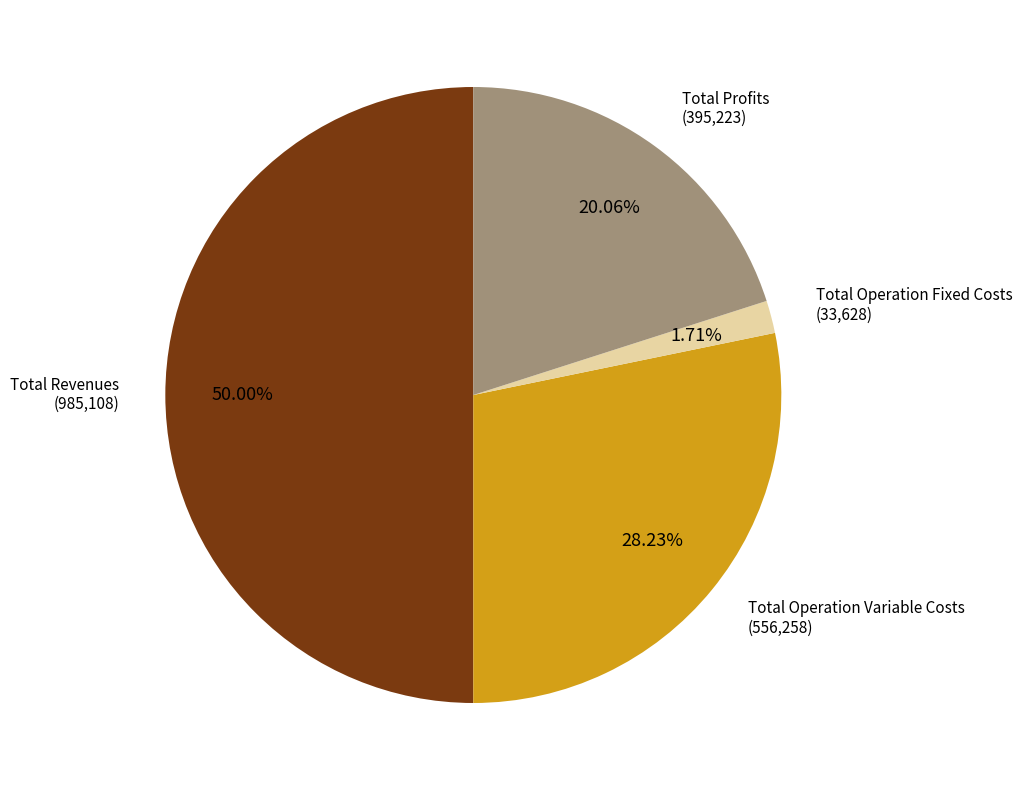

What is the smallest slice in the pie chart?

Total Operation Fixed Costs